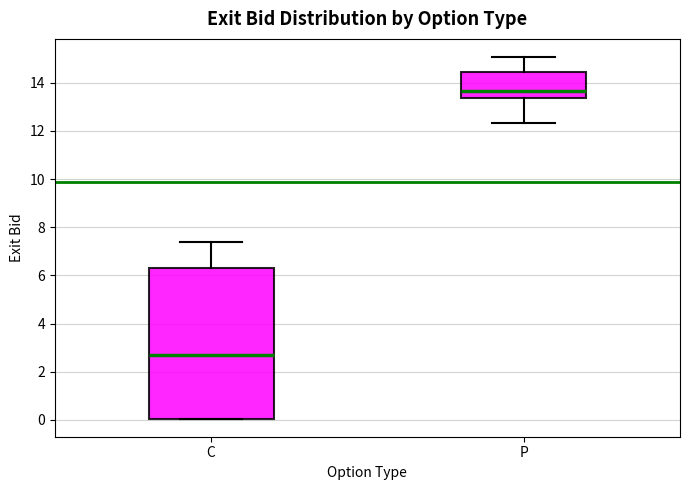

Where does the median line of the box for P sit on the y-axis? The values are not printed on the chart, so give them approximately, as read against the axis.

13.6